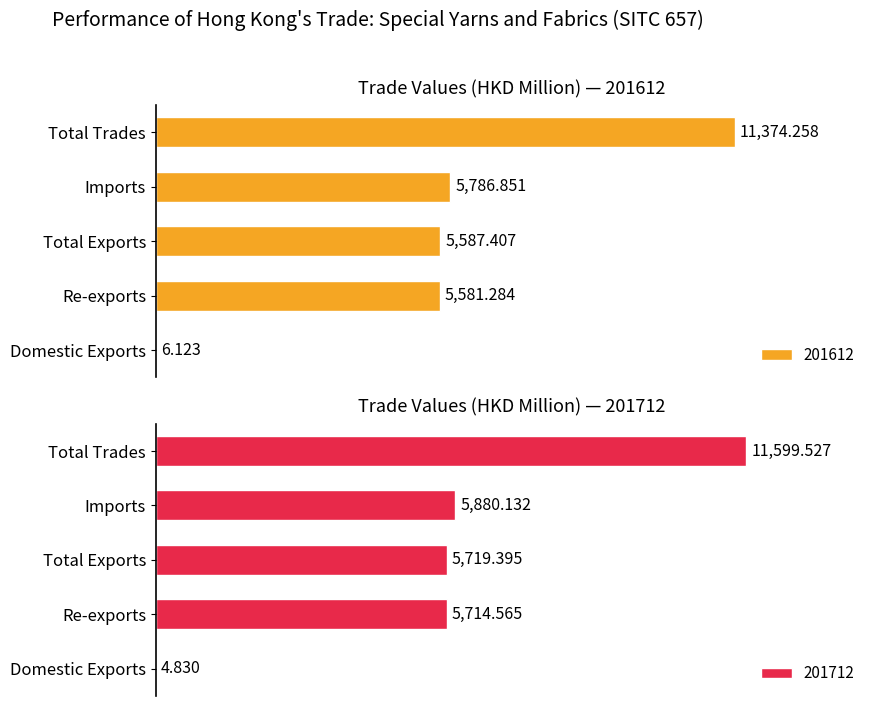

Is the value of 201712 at Imports greater than the value of 201612 at Domestic Exports?

Yes